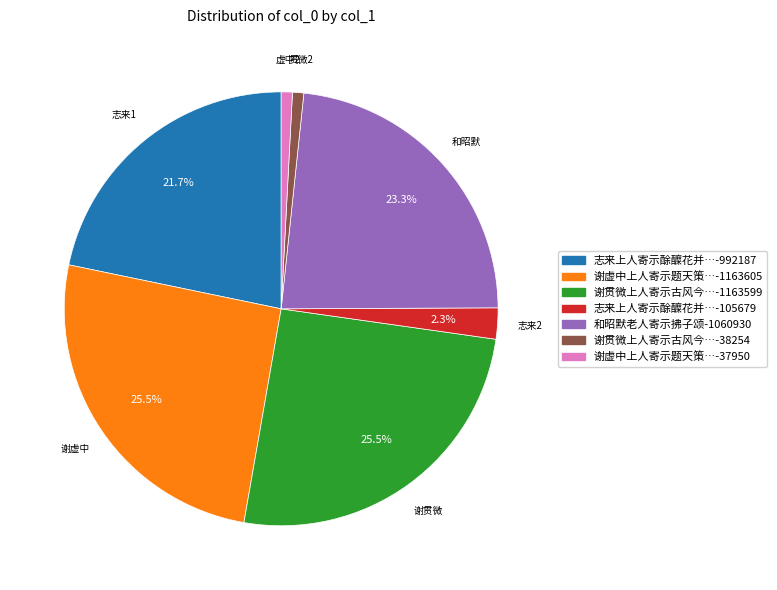

Do 谢贯微上人寄示古风今…-1163599 and 志来上人寄示酴醾花并…-105679 together represent more than half of the pie?

No